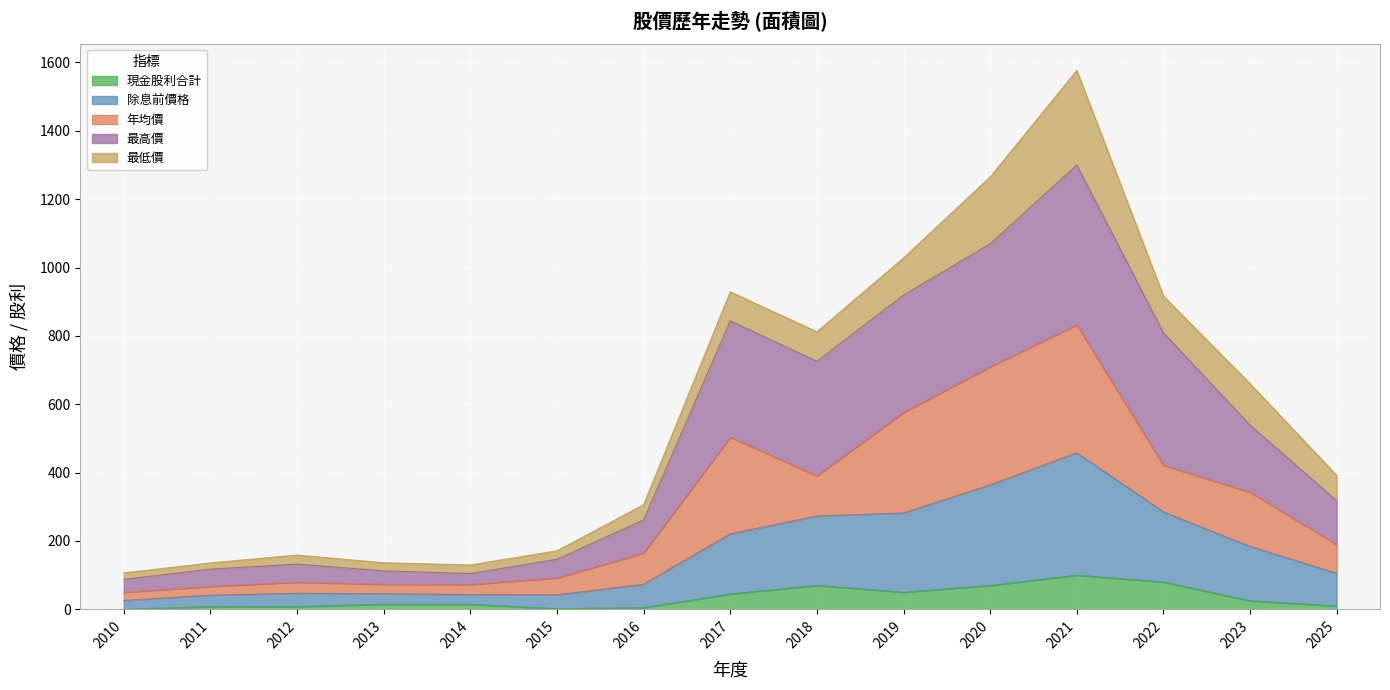

Does the chart display data point markers on the line(s)?

No